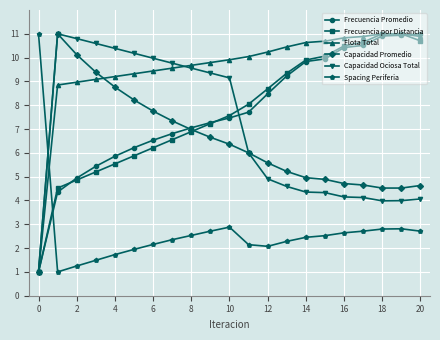

What is the average value of the Capacidad Promedio series?

6.3